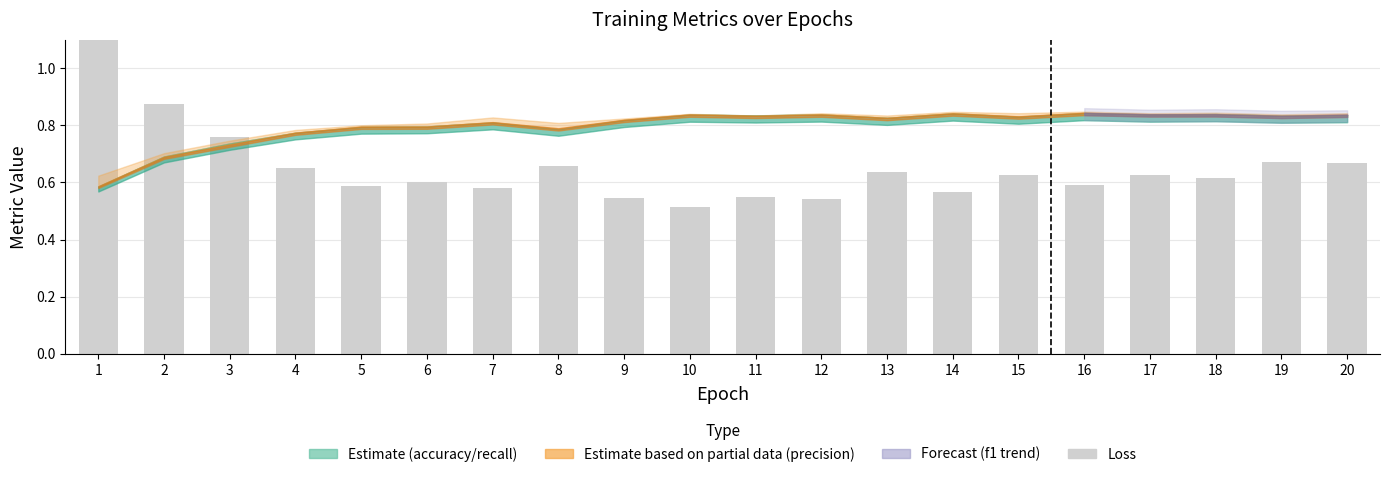

The chart shows a value of 0.7 at 19. True or false?

True